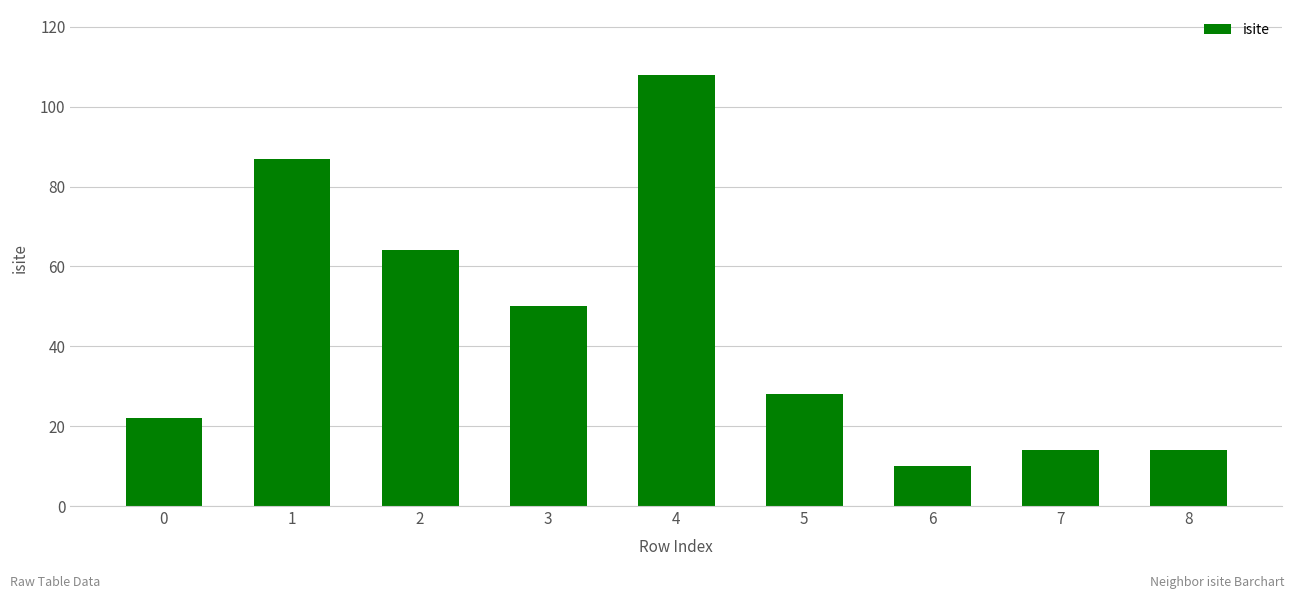

What is the difference between the second highest and minimum values?

77